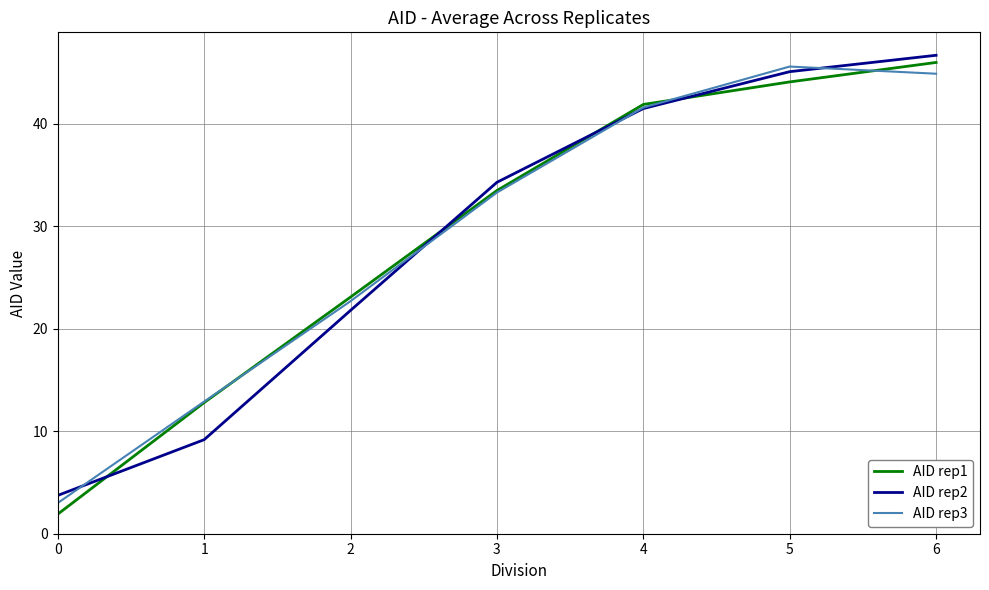

At which category does AID rep3 reach its first local peak?

5